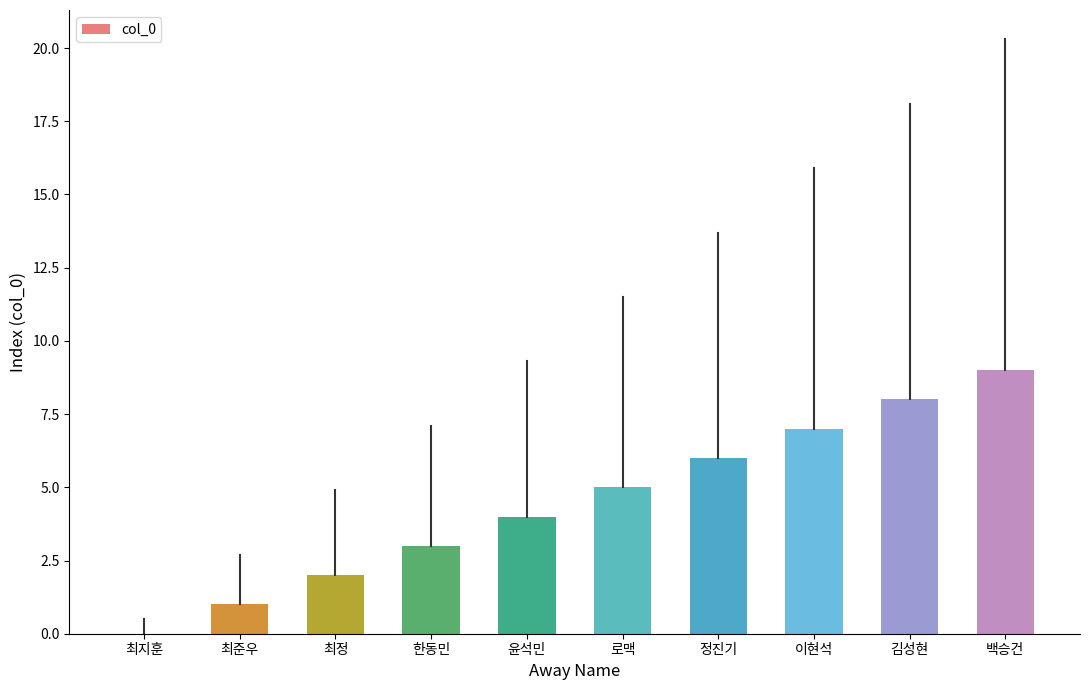

What is the sum of the values at 백승건 and 최준우?

10